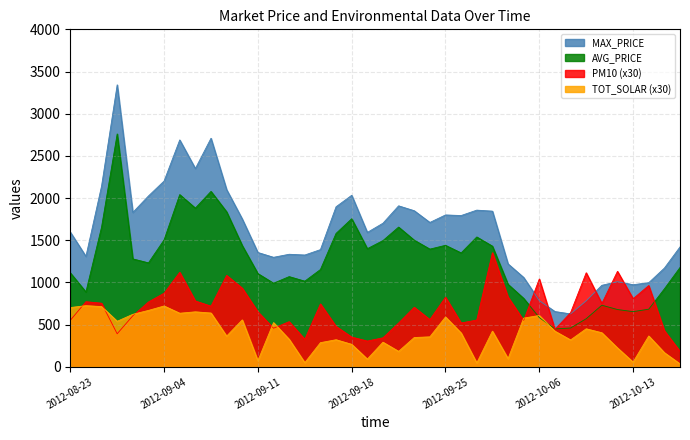

What is the highest value of the PM10 series?

1352.3